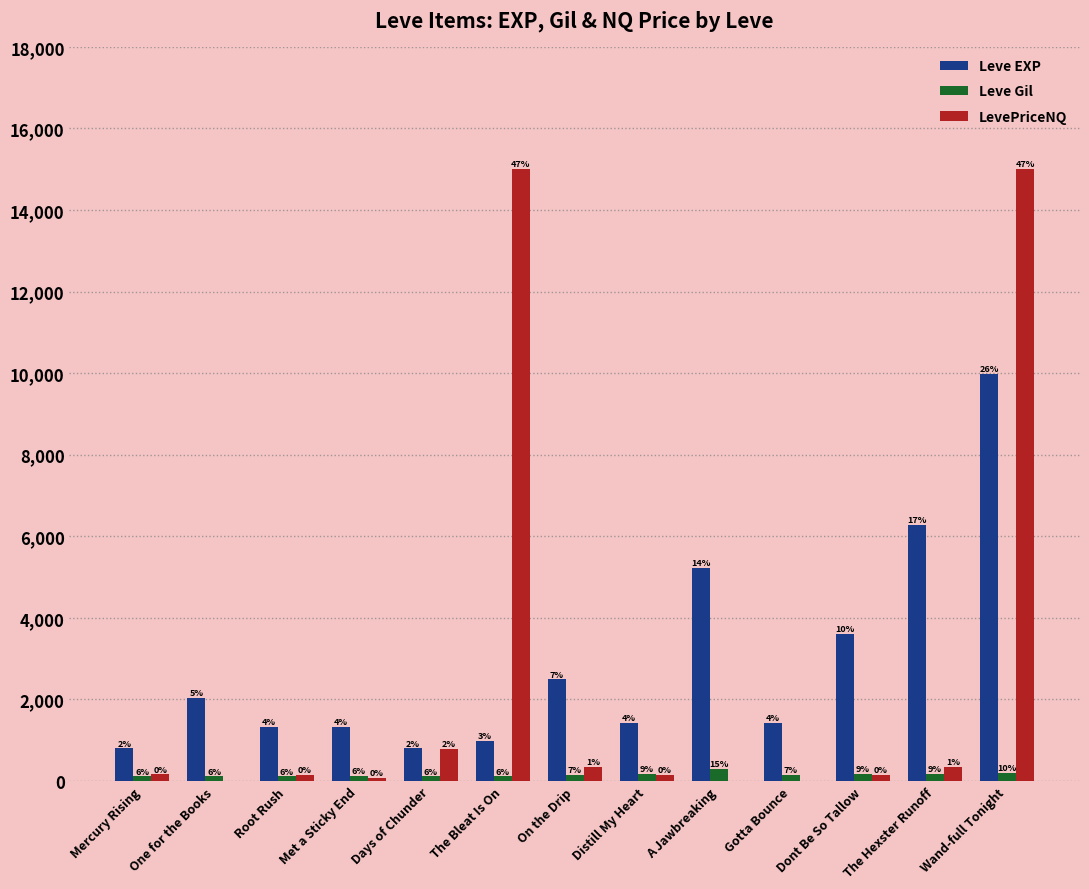

What are all the series names shown in the legend?

Leve EXP, Leve Gil, LevePriceNQ